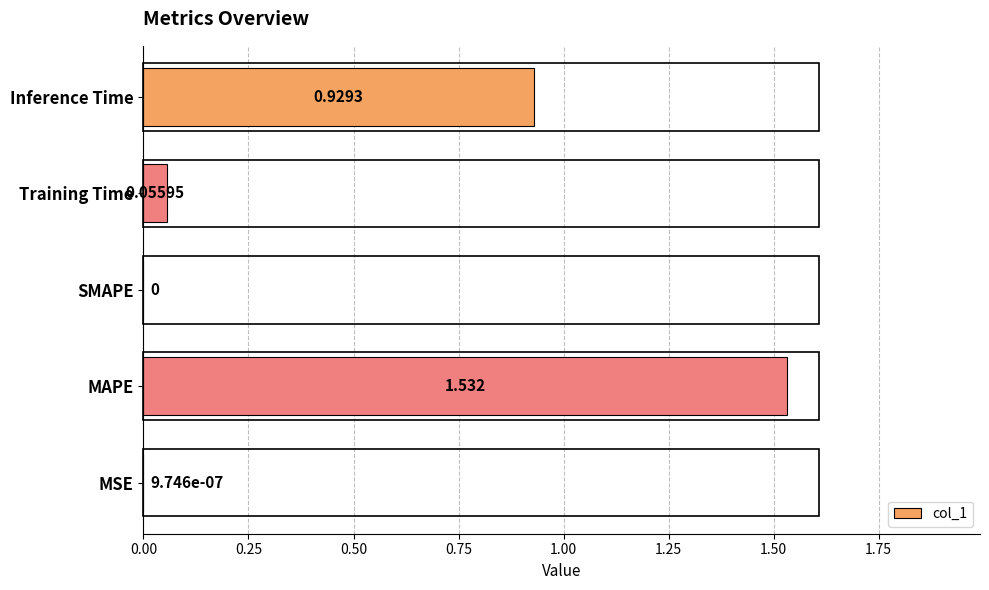

Which category has the highest value across all series?

MAPE